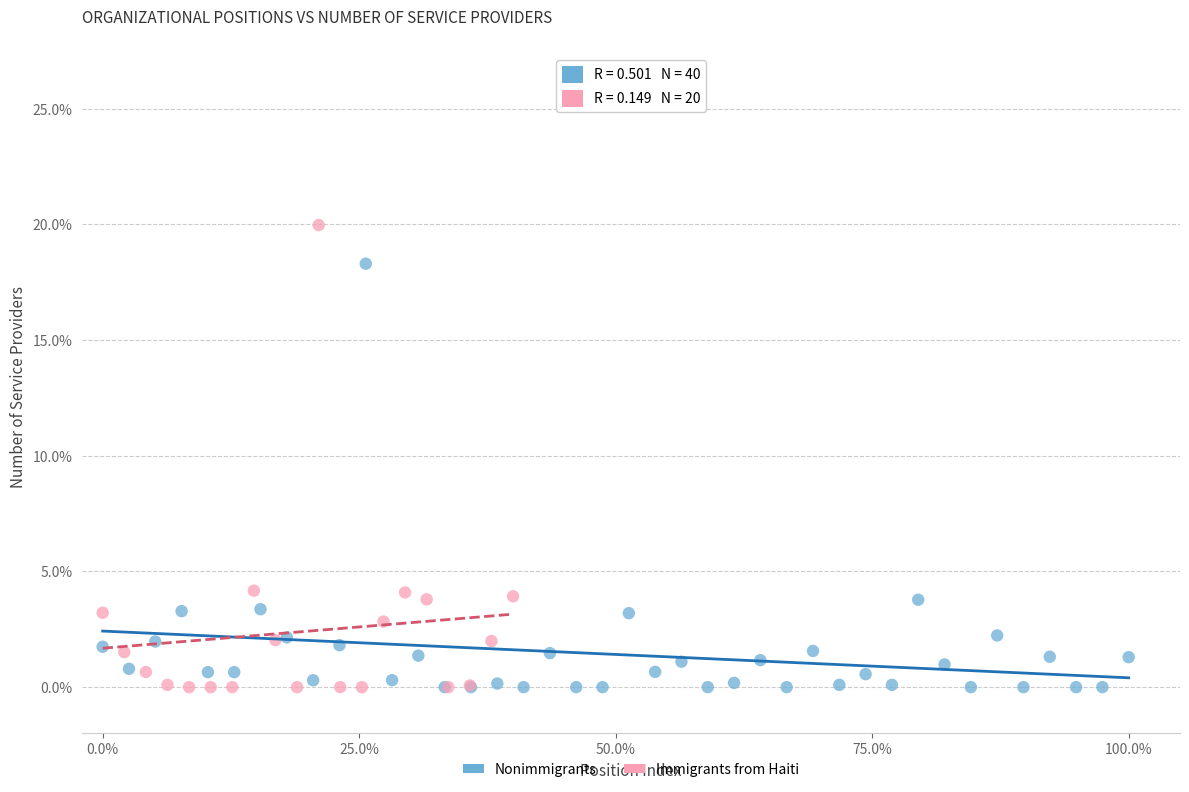

What are all the series names shown in the legend?

Nonimmigrants, Immigrants from Haiti